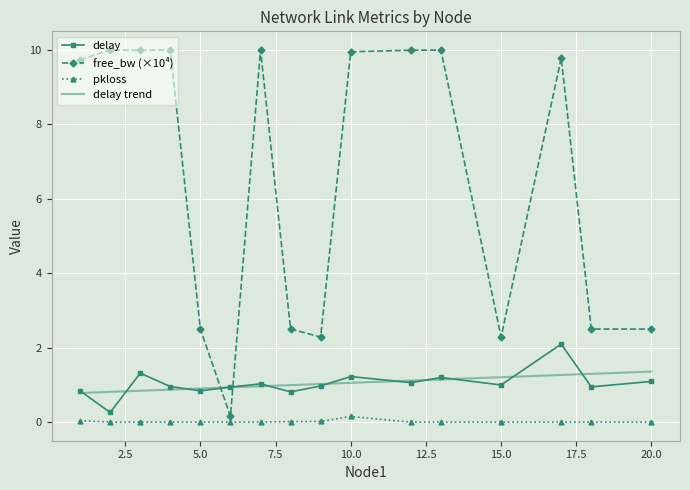

Which category has the highest value in the free_bw_scaled series?

7